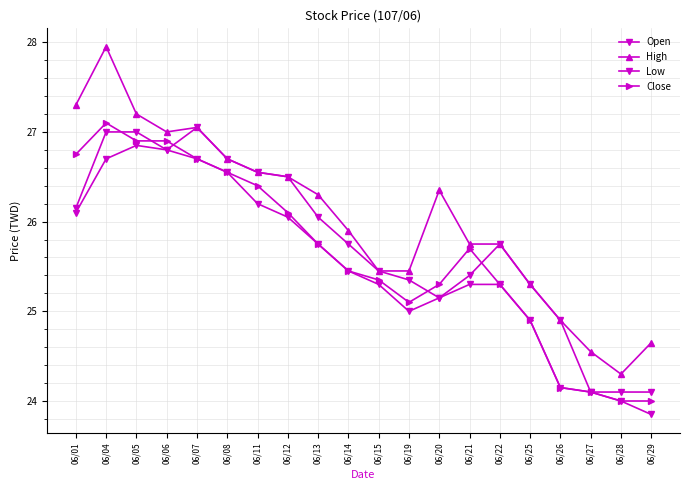

What is the sum of the Close values at 06/25 and 06/22?

50.2